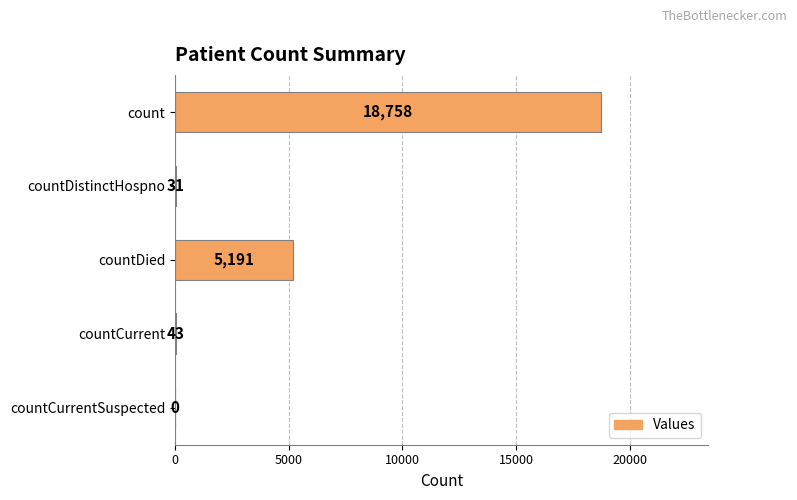

Which category has the highest value across all series?

count